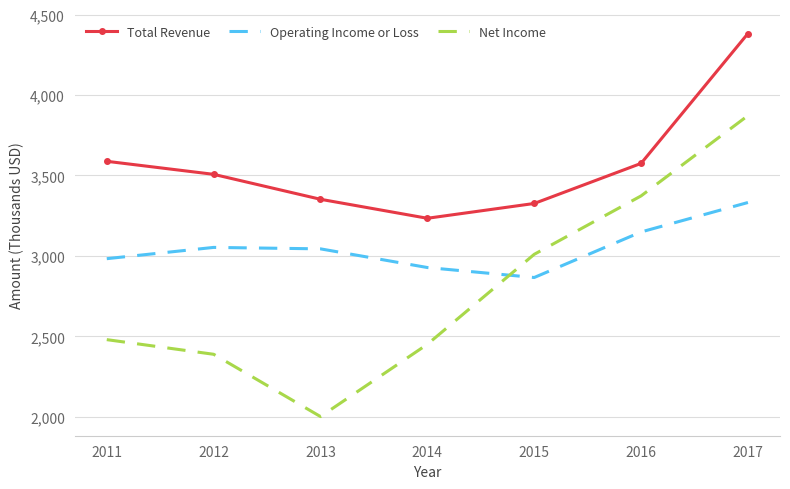

In Operating Income or Loss, how many points are higher than both neighbors (excluding endpoints)?

1